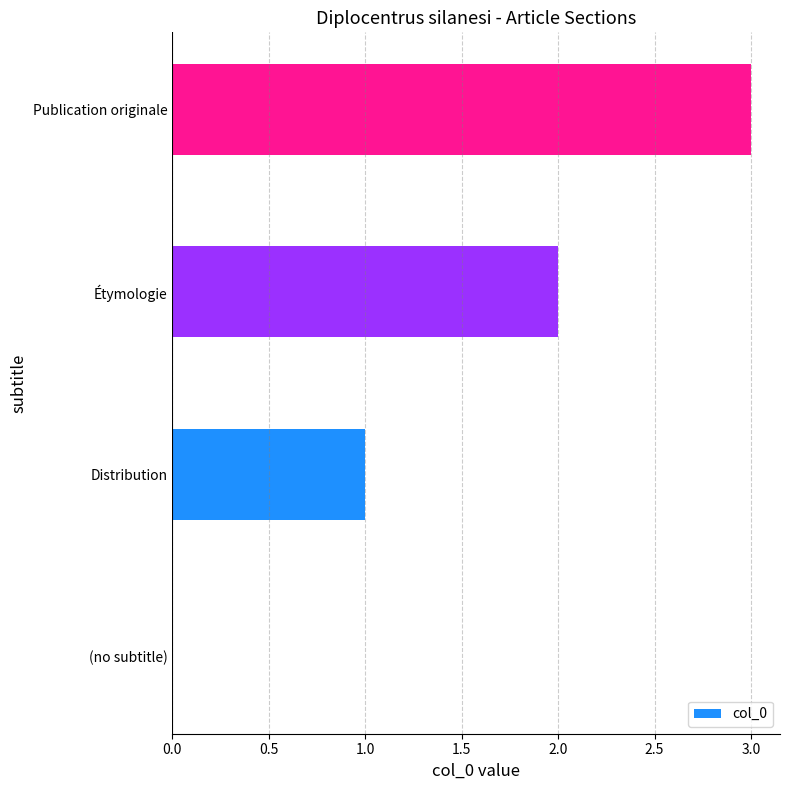

What is the average value?

2